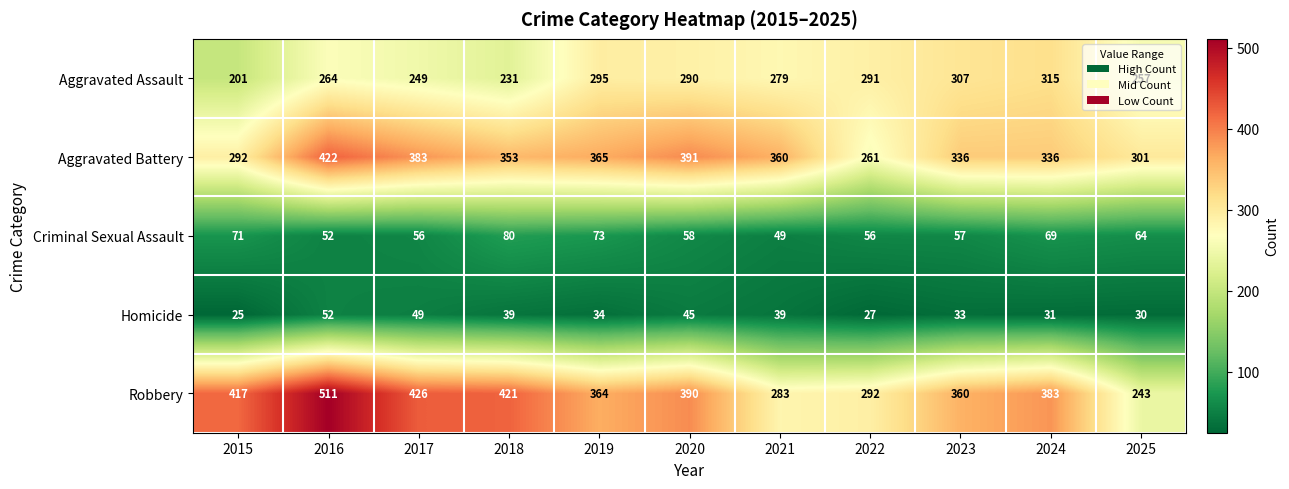

What is the average value of the Aggravated Battery series?

345